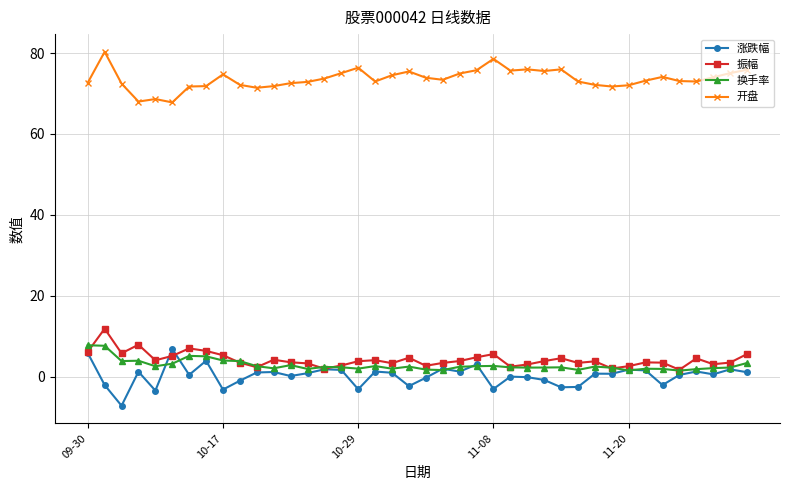

True or false: 振幅 has more than 1 interior local peaks.

True